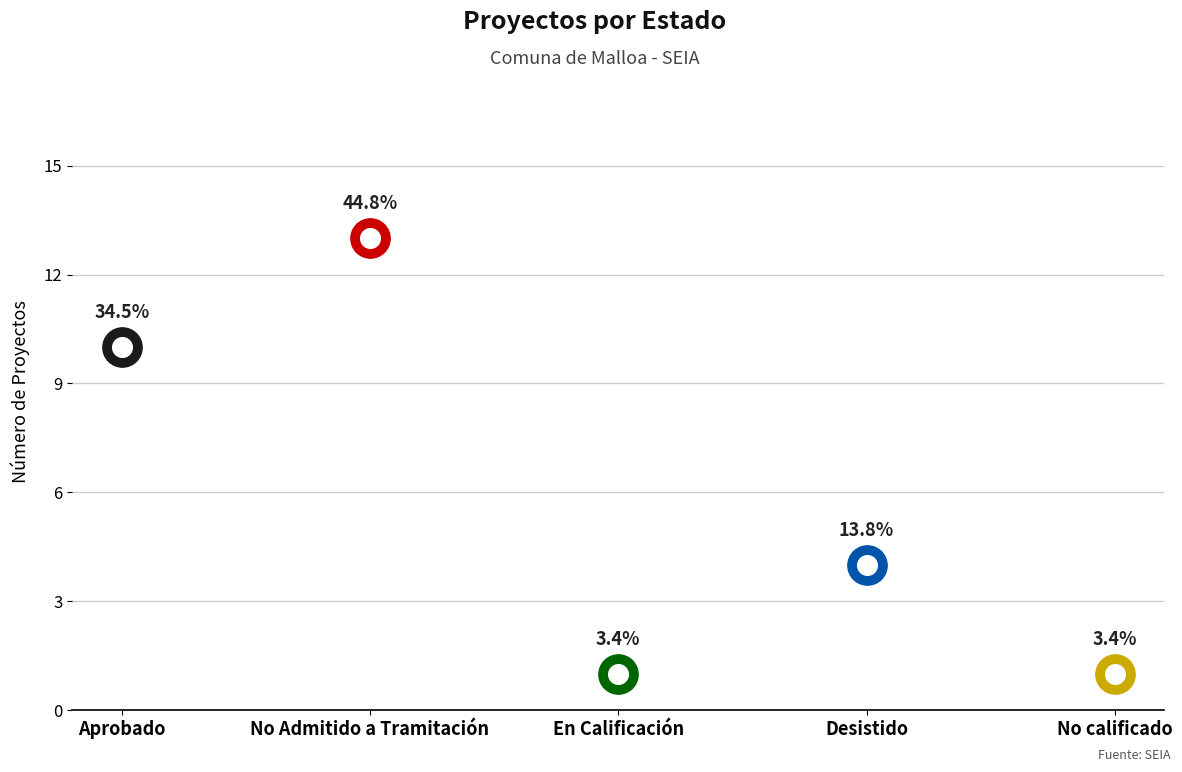

Between Aprobado and En Calificación, which is larger?

Aprobado